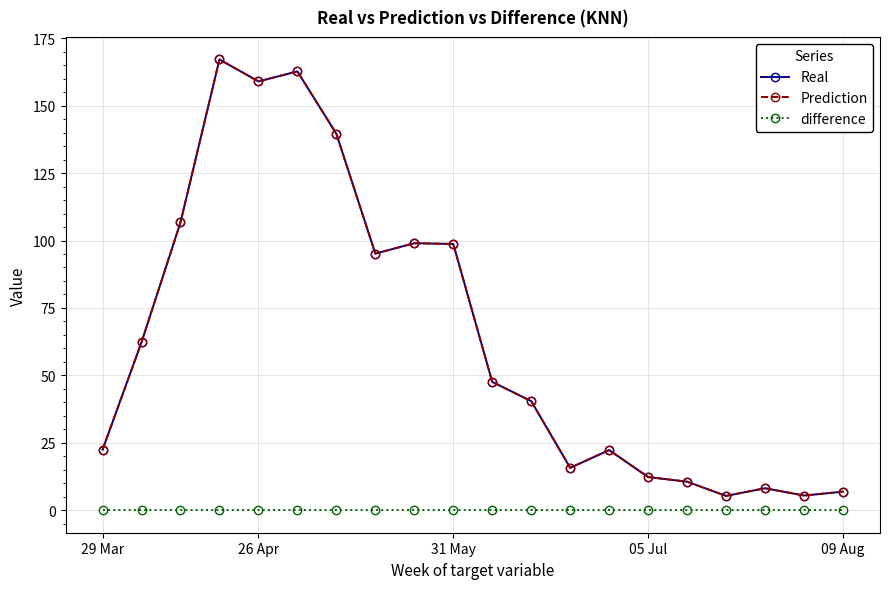

True or false: difference and Real cross at least once.

False